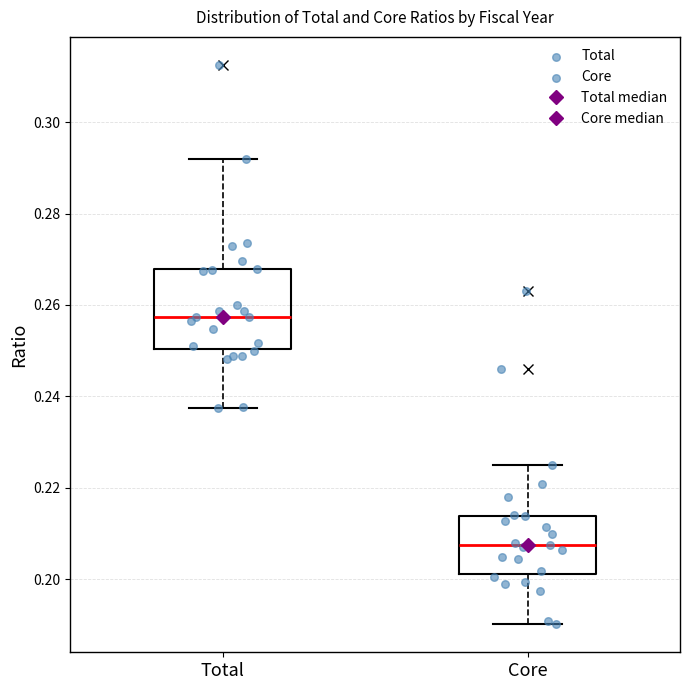

Reading left to right, read every box against the y-axis: the position of its median line, the range the box covers, and the ends of its whiskers. The values are not printed on the chart, so give them approximately, as read against the axis.

Total: median 0.258, box 0.250 to 0.268, whiskers 0.238 to 0.292
Core: median 0.208, box 0.202 to 0.214, whiskers 0.190 to 0.226